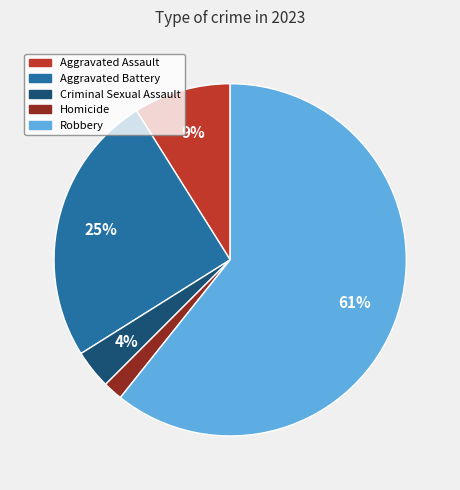

To the nearest percent, what percentage of the pie is Criminal Sexual Assault?

4%